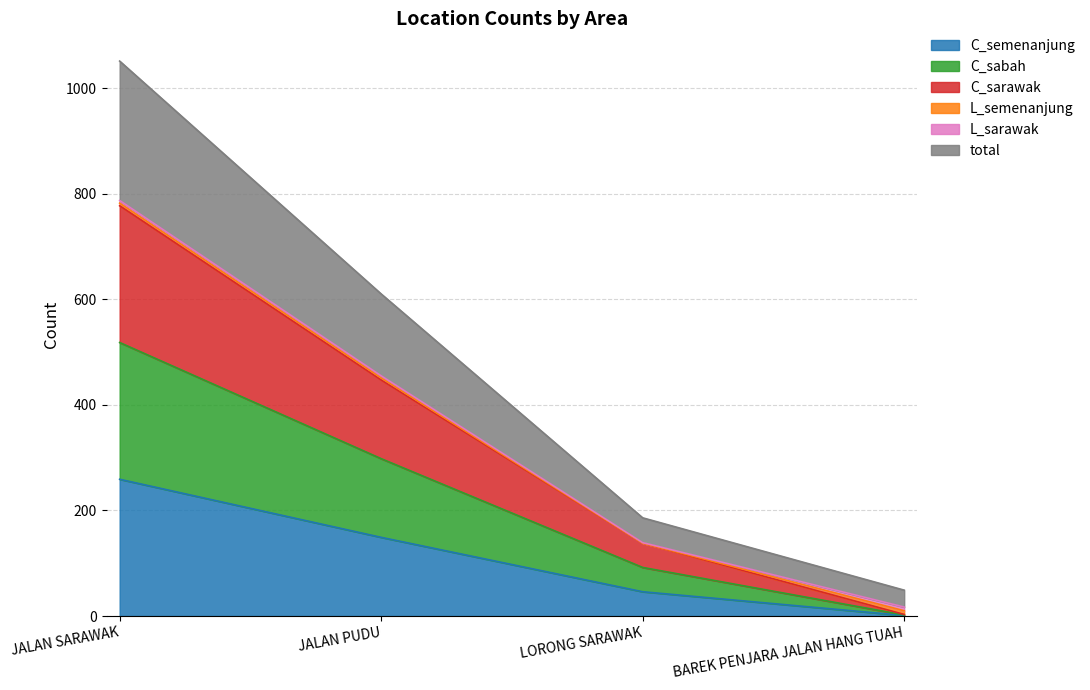

Which series has the largest total across all categories?

total